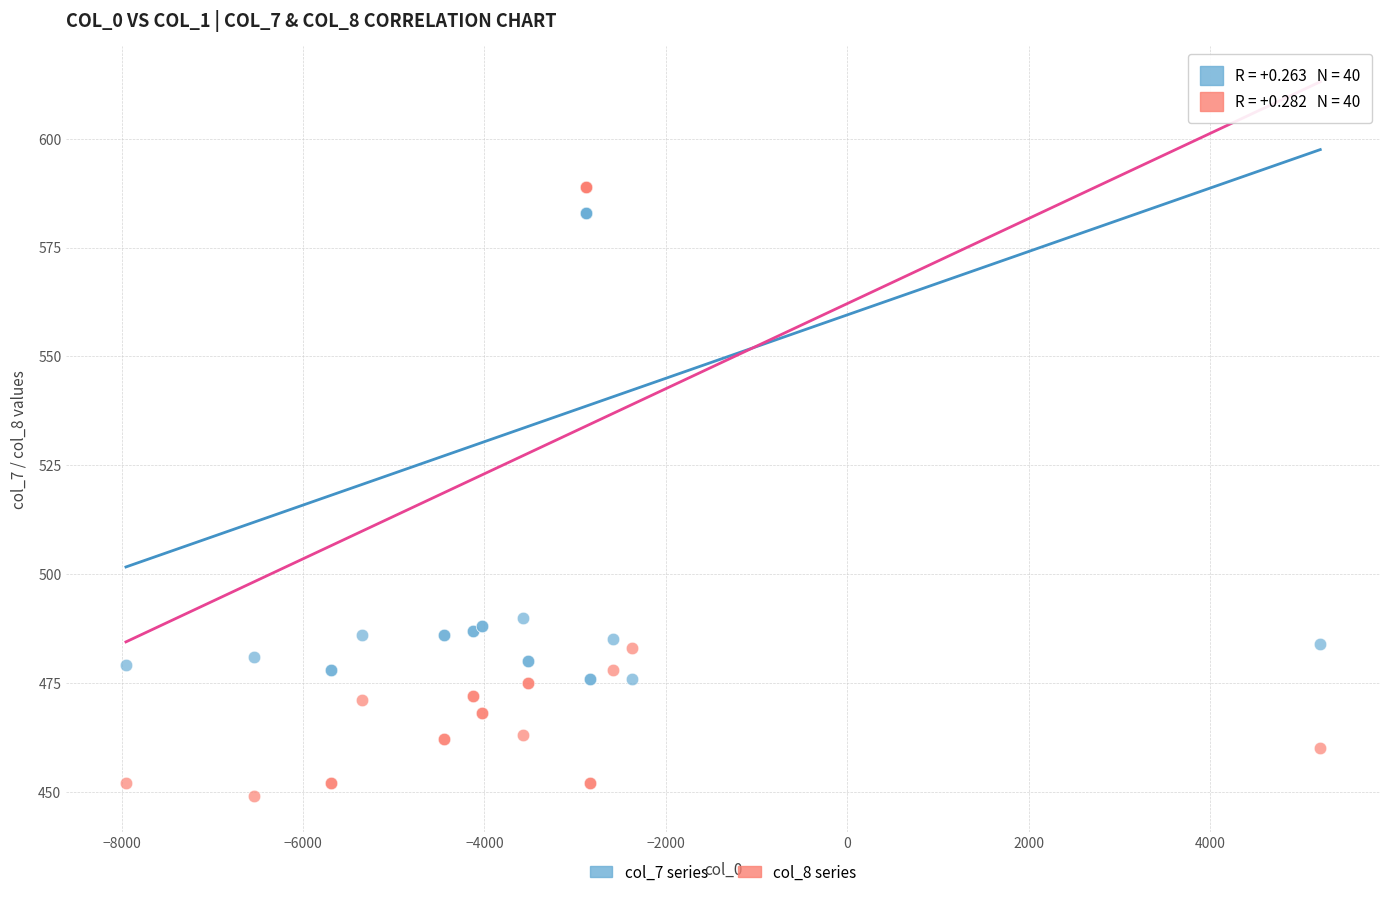

Which series has the widest spread of Y values?

col_8 series